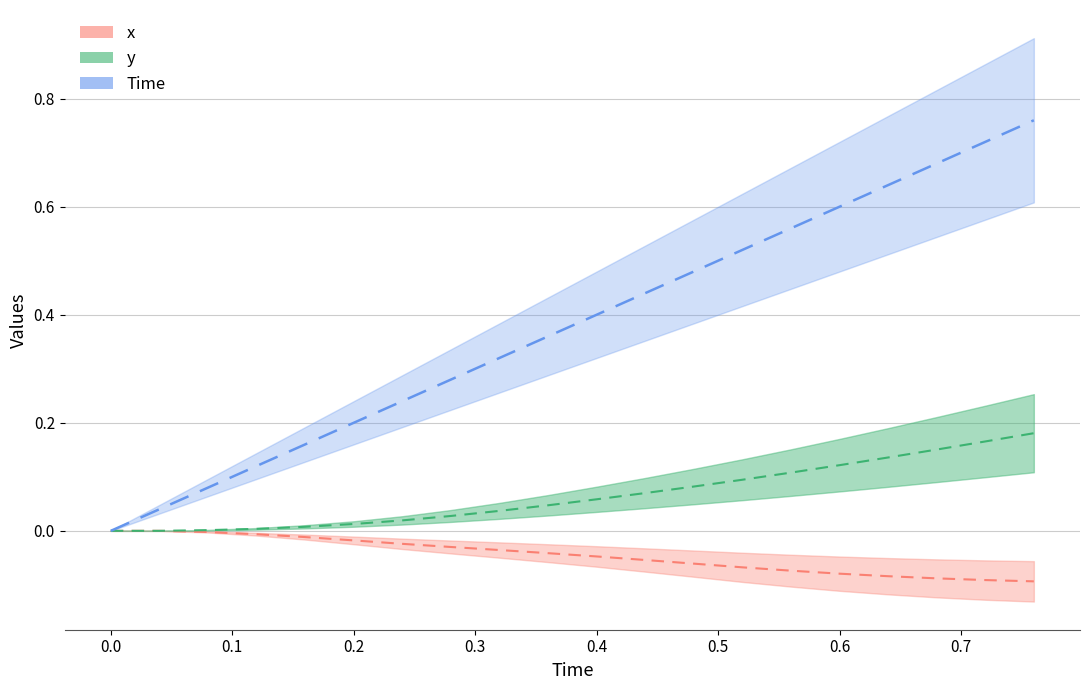

What is the label of the 14th point from the right?

0.5